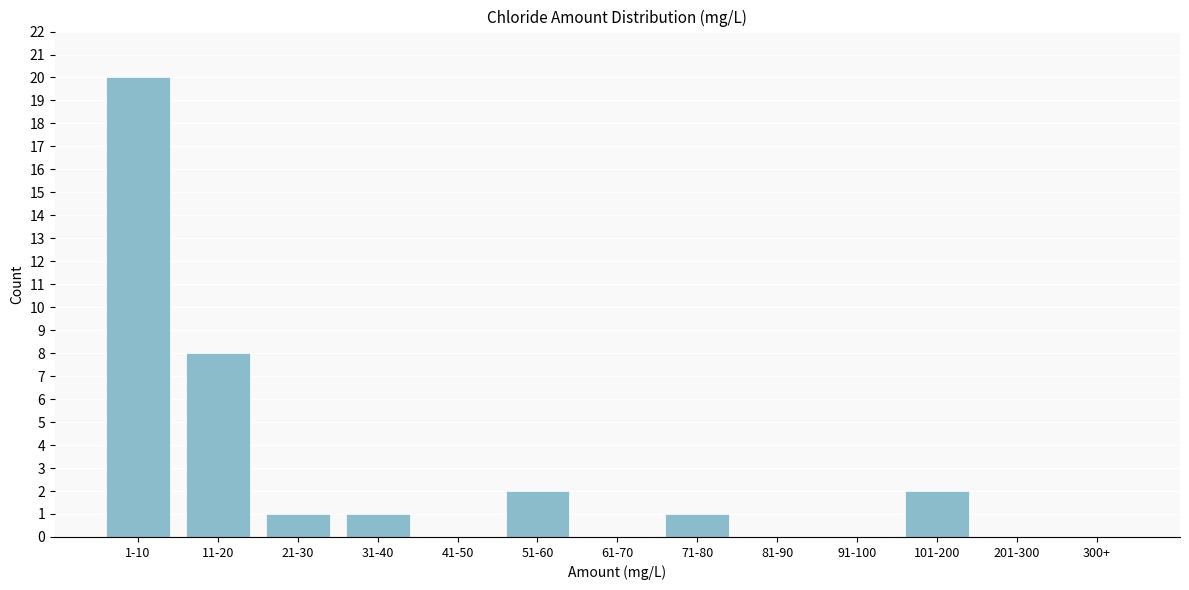

Reading left to right, transcribe all the data shown in this chart.

1-10=20	11-20=8	21-30=1	31-40=1	41-50=0	51-60=2	61-70=0	71-80=1	81-90=0	91-100=0	101-200=2	201-300=0	300+=0